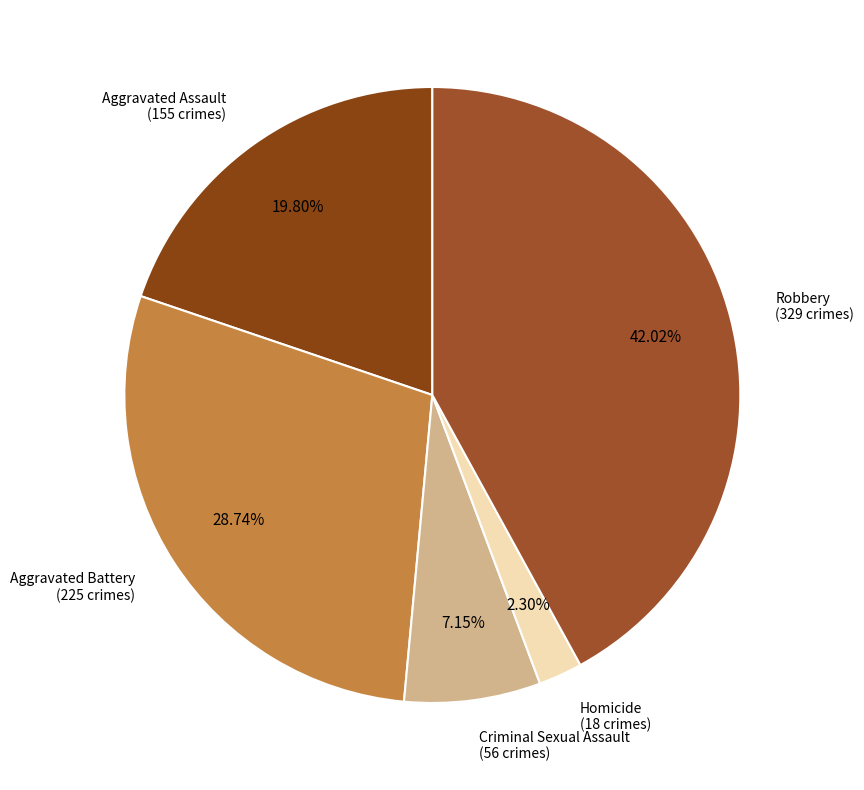

Which category has the smallest portion of the pie?

Homicide